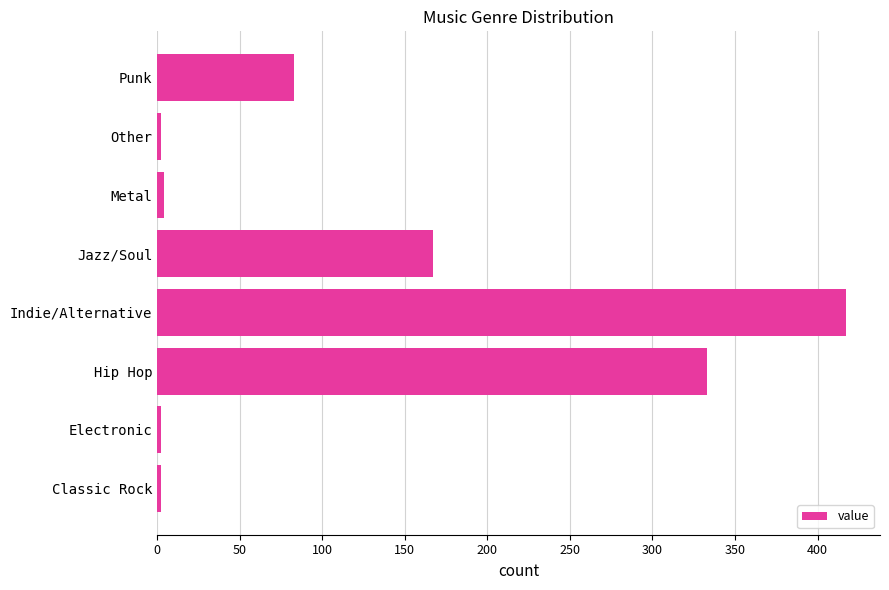

True or false: the data shows 80 at Hip Hop.

False